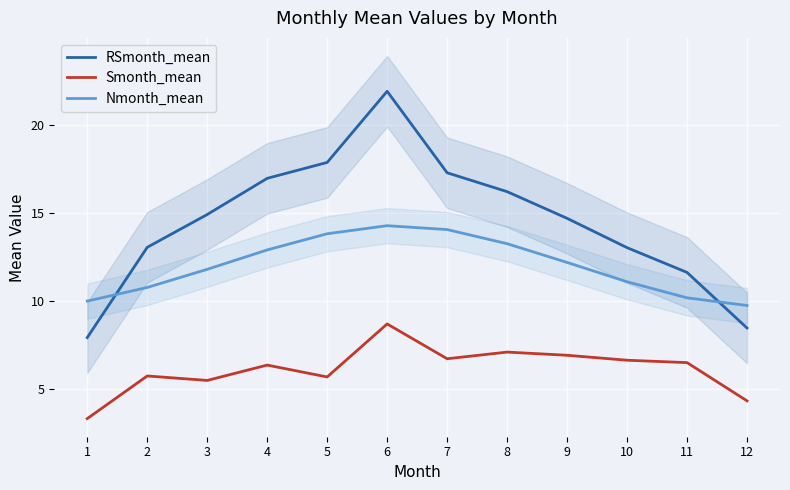

Count the number of data series in this chart.

3